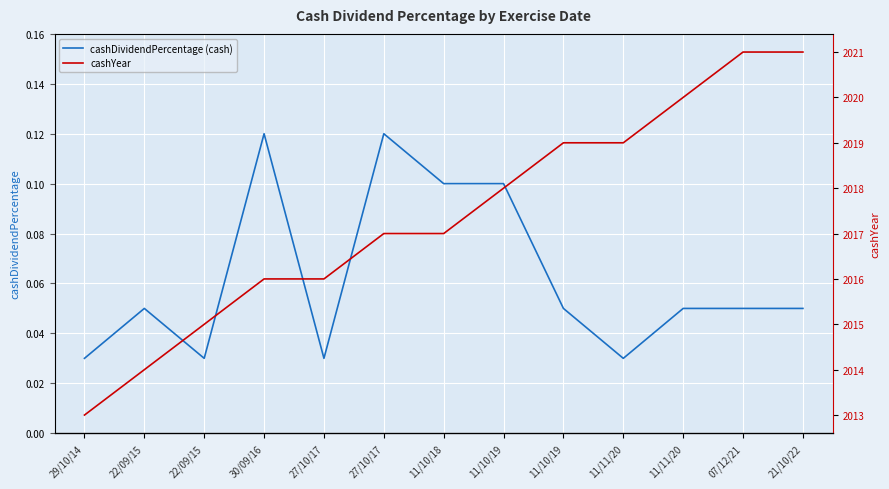

How many lines are shown in the chart?

2